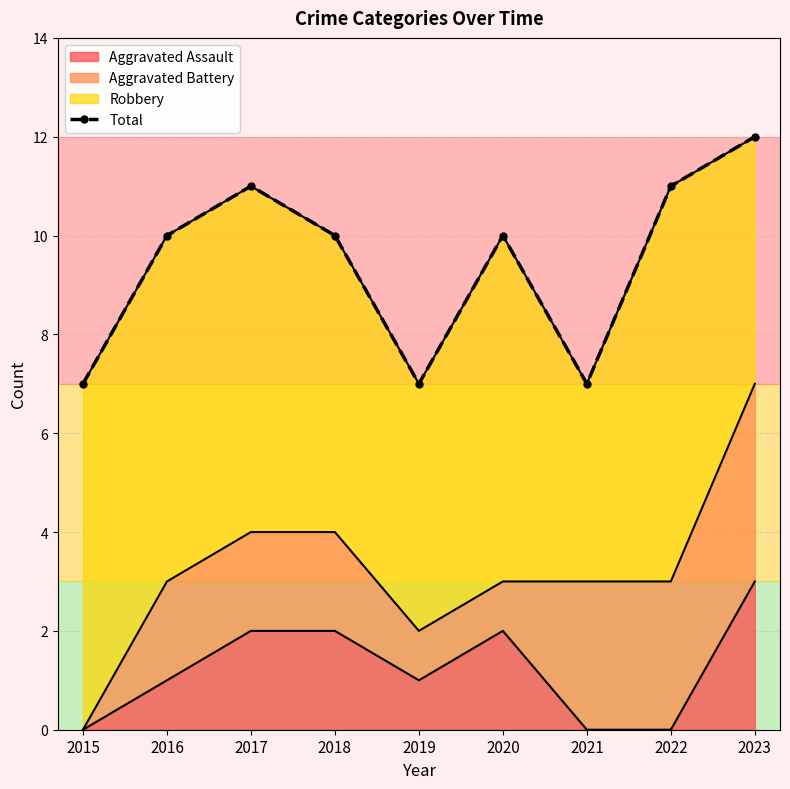

What is the difference between the values at 2022 and 2023?

1